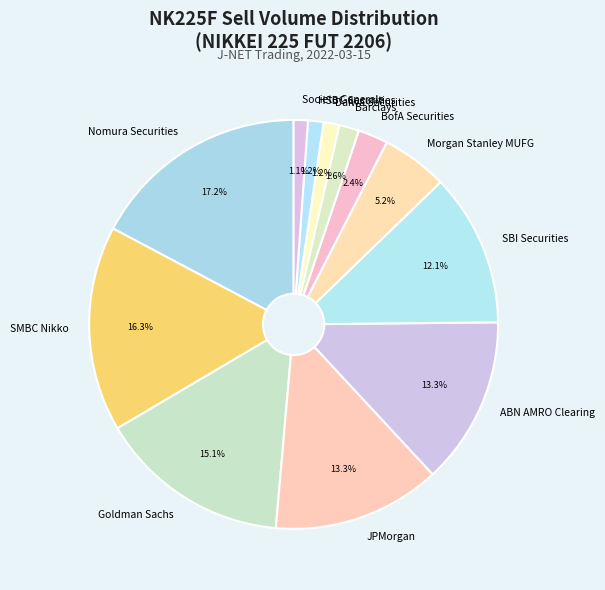

Count the number of slices in the pie.

12